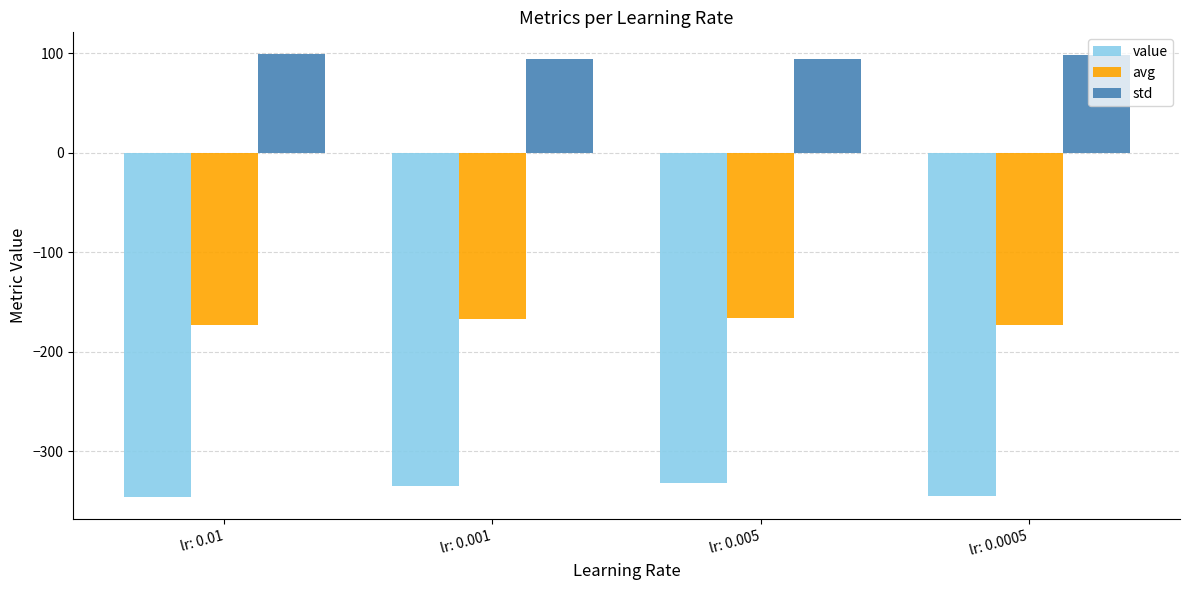

Which series has the largest range (max minus min)?

value